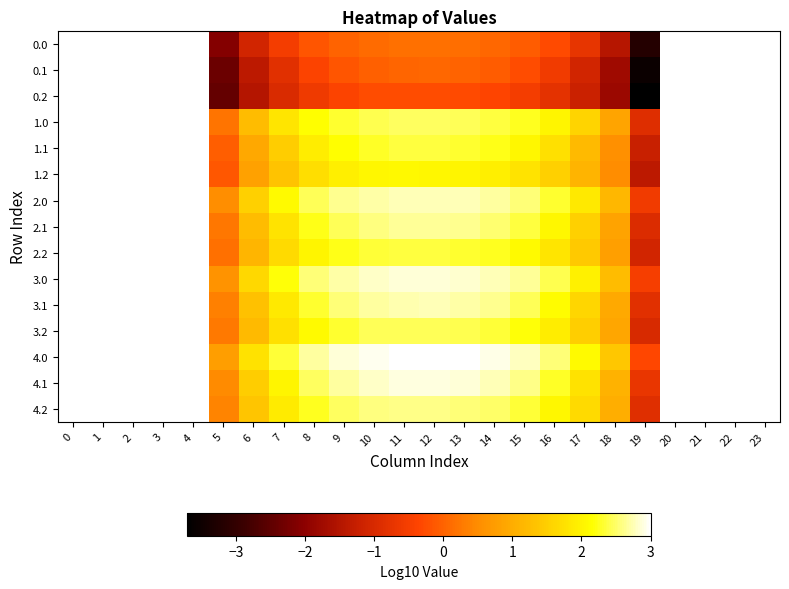

The 2.0 series shows 3.6 at 7. True or false?

False